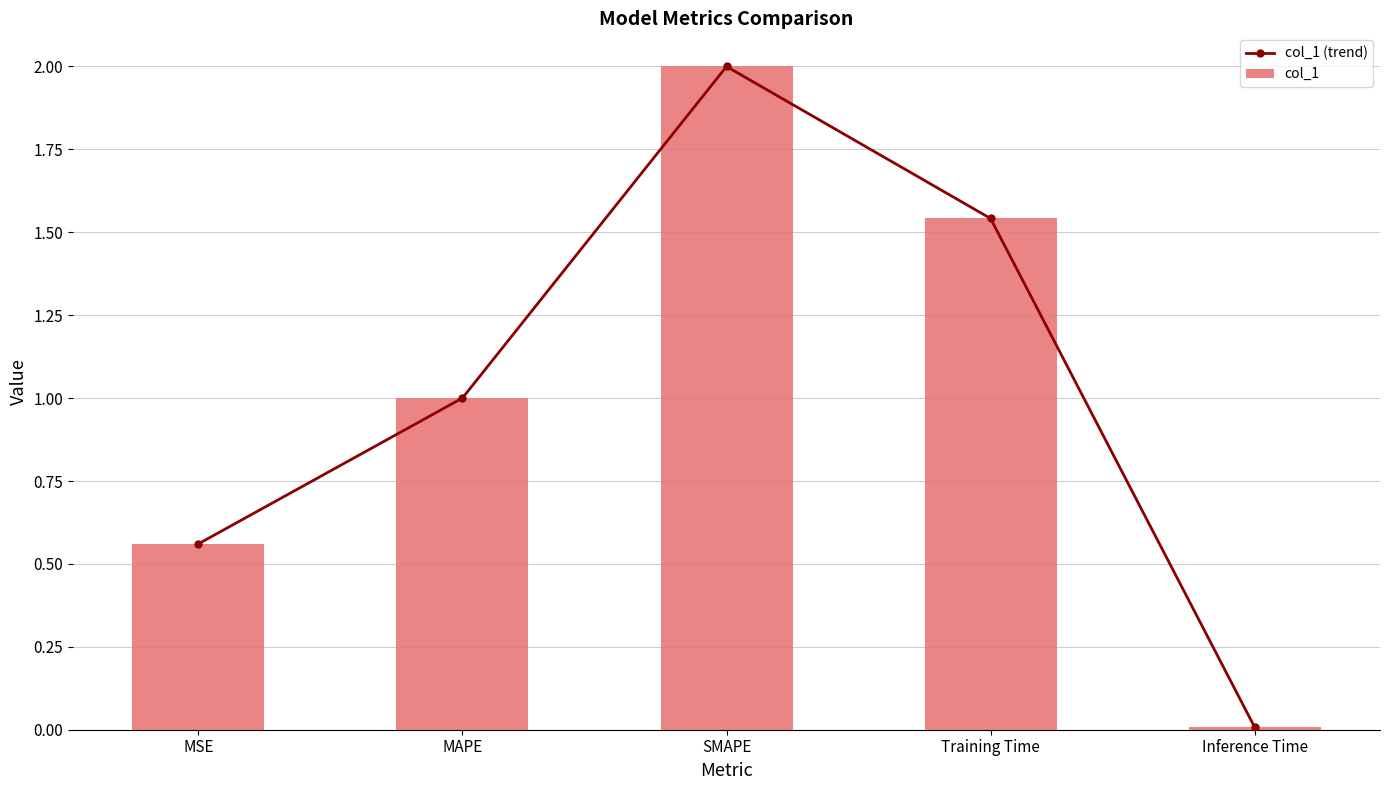

Is the value of col_1 at MSE greater than the value of col_1 (trend) at SMAPE?

No